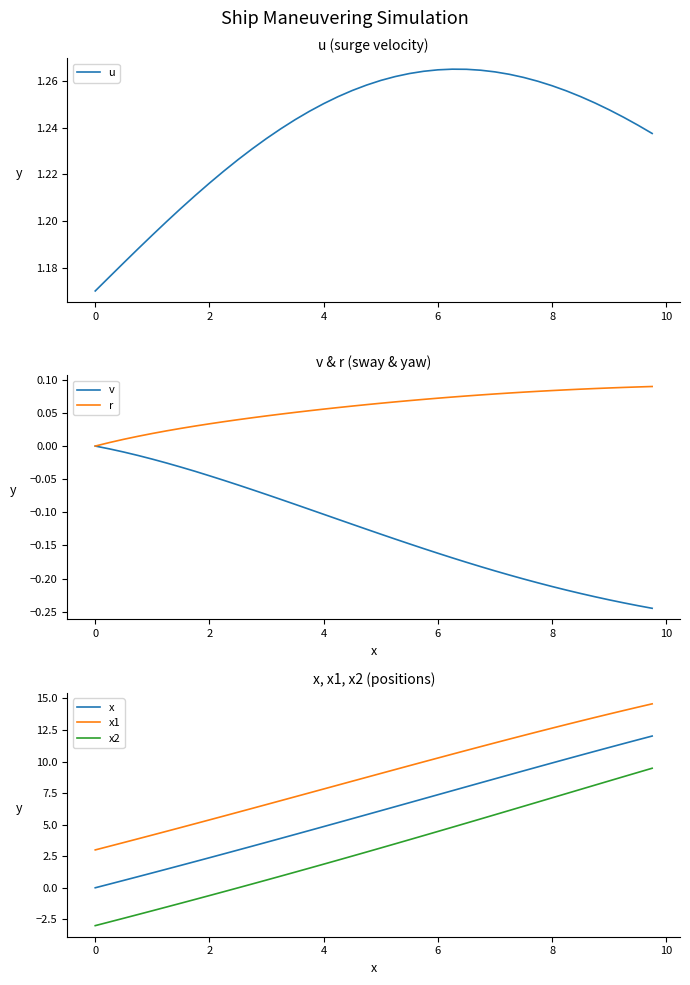

The value of v at 2 is -0.1. True or false?

False